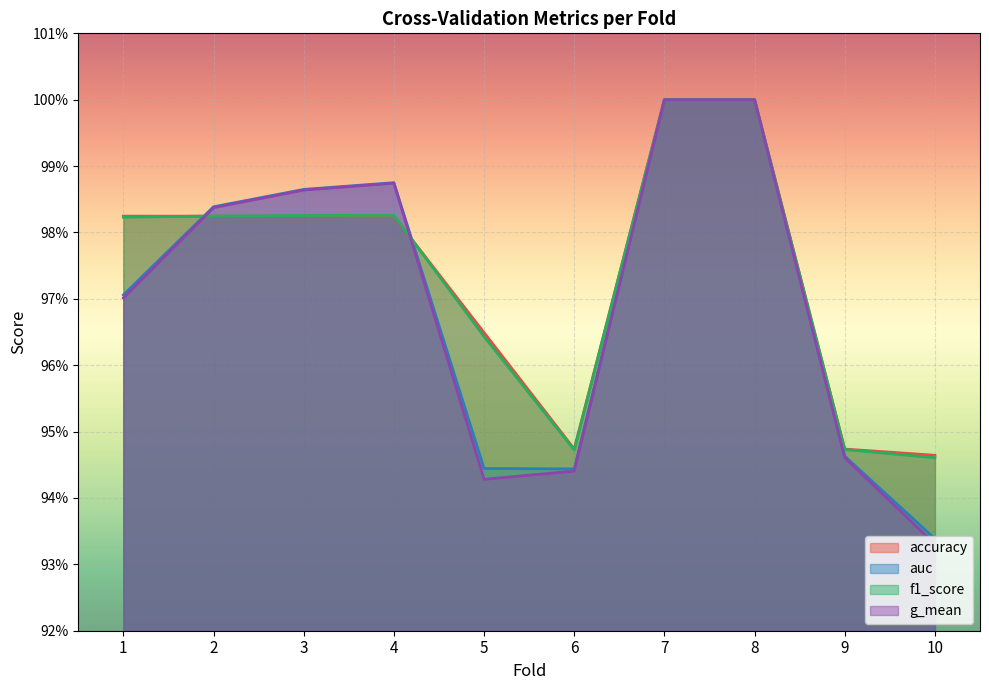

How many g_mean values are between 0 and 1?

10